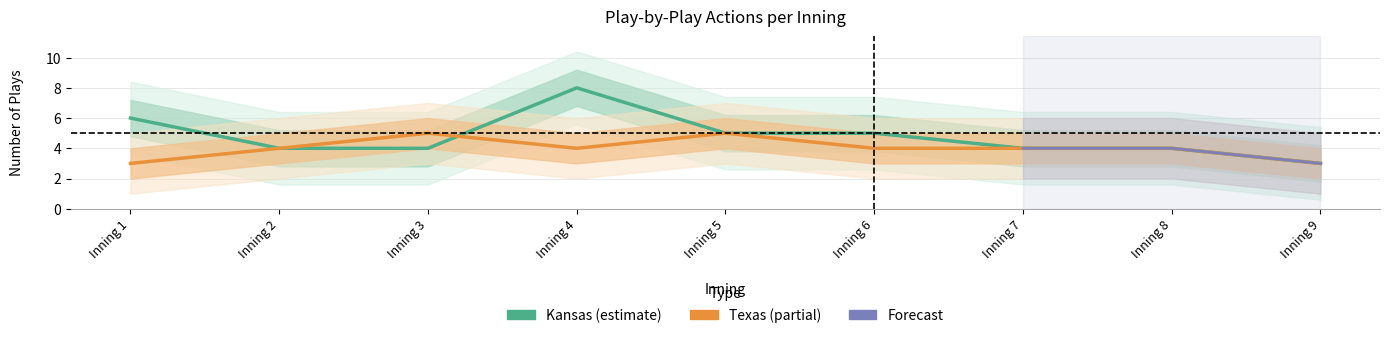

Does the chart display data point markers on the line(s)?

No